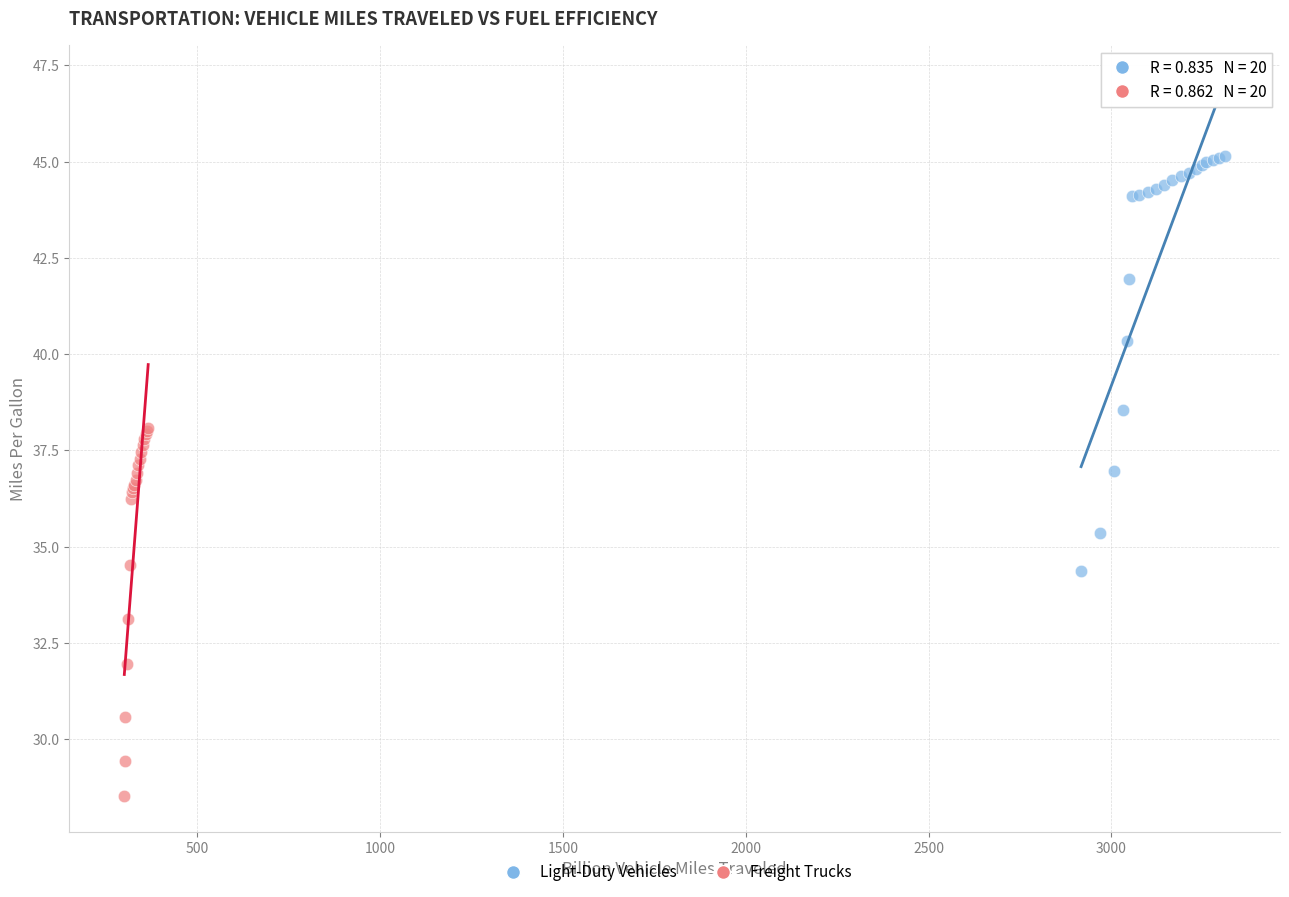

Which series contains the highest Y value?

Light-Duty Vehicles